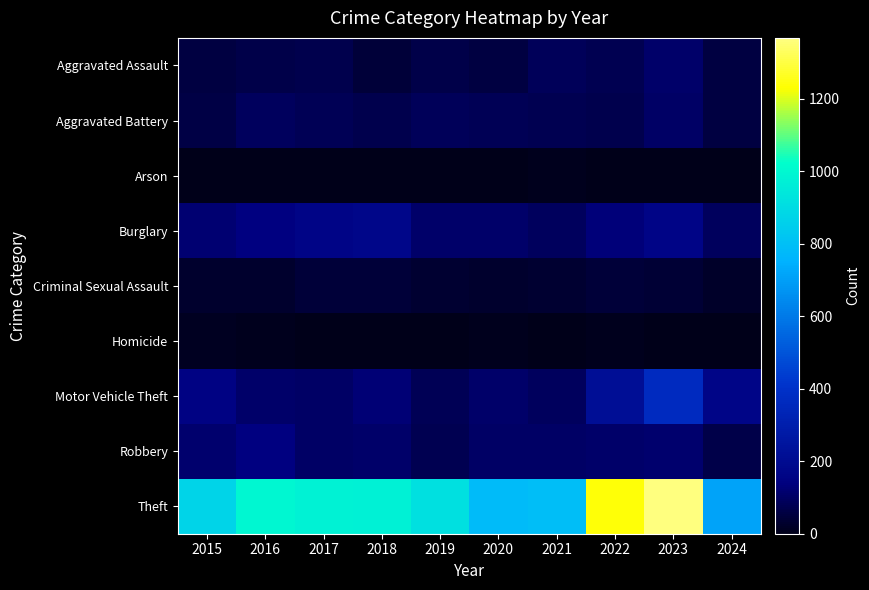

Rank the series at 2017 from lowest to highest value.

Arson, Homicide, Criminal Sexual Assault, Aggravated Assault, Aggravated Battery, Motor Vehicle Theft, Robbery, Burglary, Theft